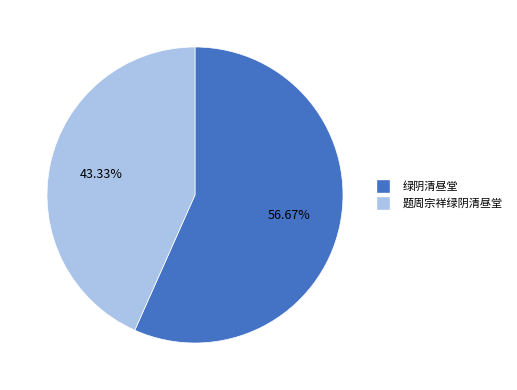

To the nearest percent, what is the difference between the 绿阴清昼堂 and 题周宗祥绿阴清昼堂 slice percentages?

13%